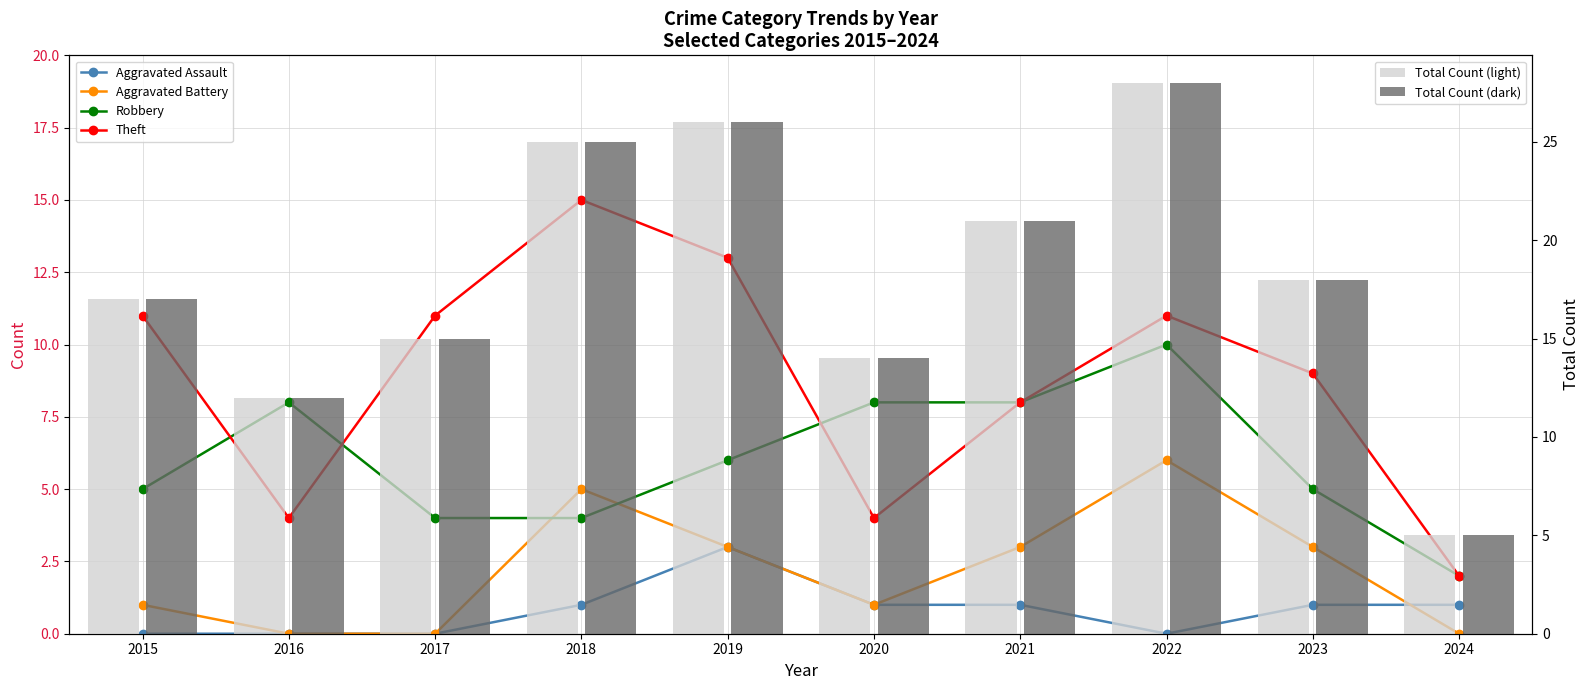

Which category has the lowest value in the Total Count (light) series?

2024